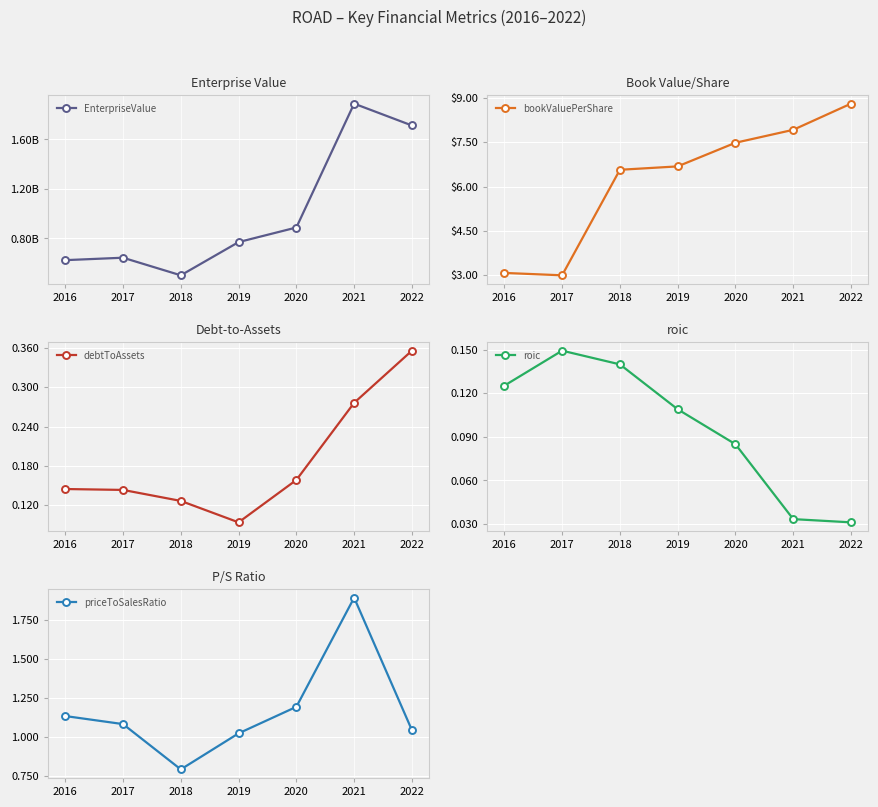

Reading left to right, what are all the values shown in this chart?

EnterpriseValue: 624769197.7	644481197.7	502356029.4	770518657.2	888440640.2	1888746188.3	1712323452.6
bookValuePerShare: 3.1	3.0	6.6	6.7	7.5	7.9	8.8
debtToAssets: 0.1	0.1	0.1	0.1	0.2	0.3	0.4
roic: 0.1	0.1	0.1	0.1	0.1	0.0	0.0
priceToSalesRatio: 1.1	1.1	0.8	1.0	1.2	1.9	1.0